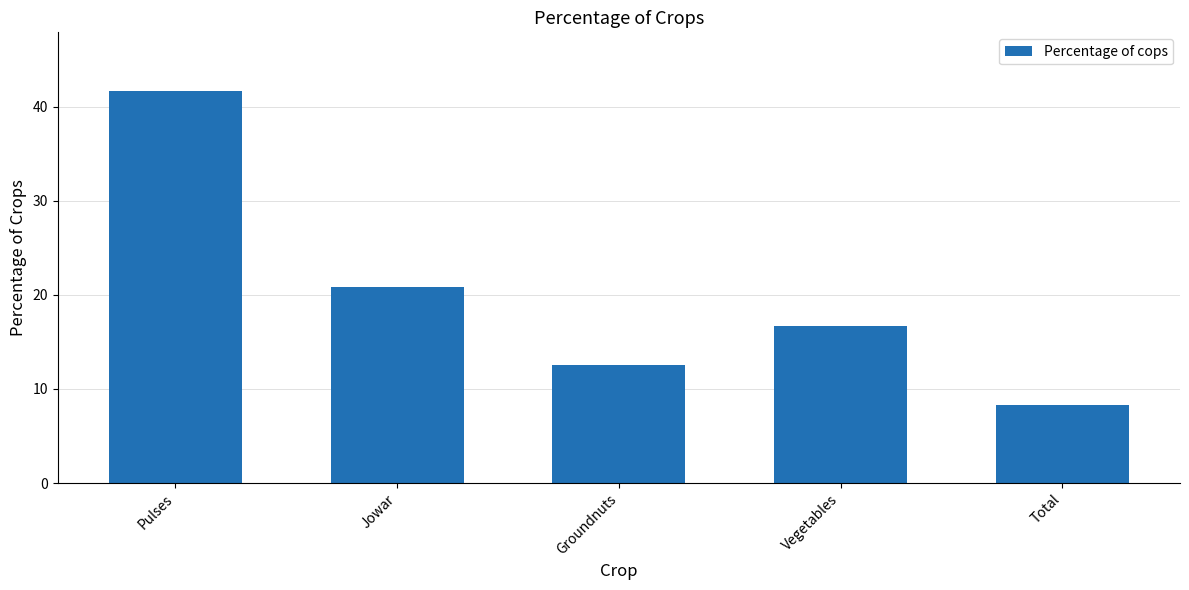

The value at Vegetables is 16.7. True or false?

True